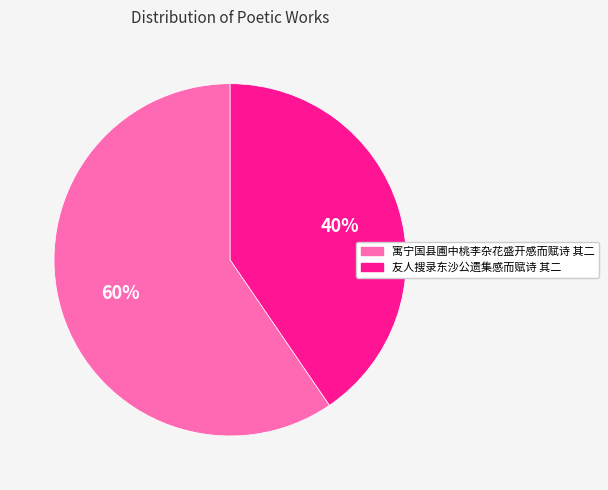

Does 寓宁国县圃中桃李杂花盛开感而赋诗 其二 account for over 50% of the chart?

Yes